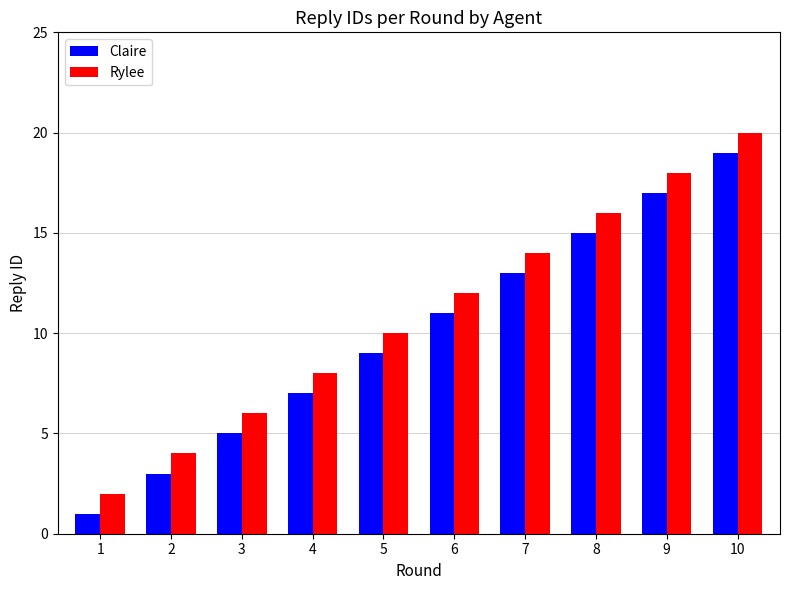

At how many categories does at least one series exceed 1?

10